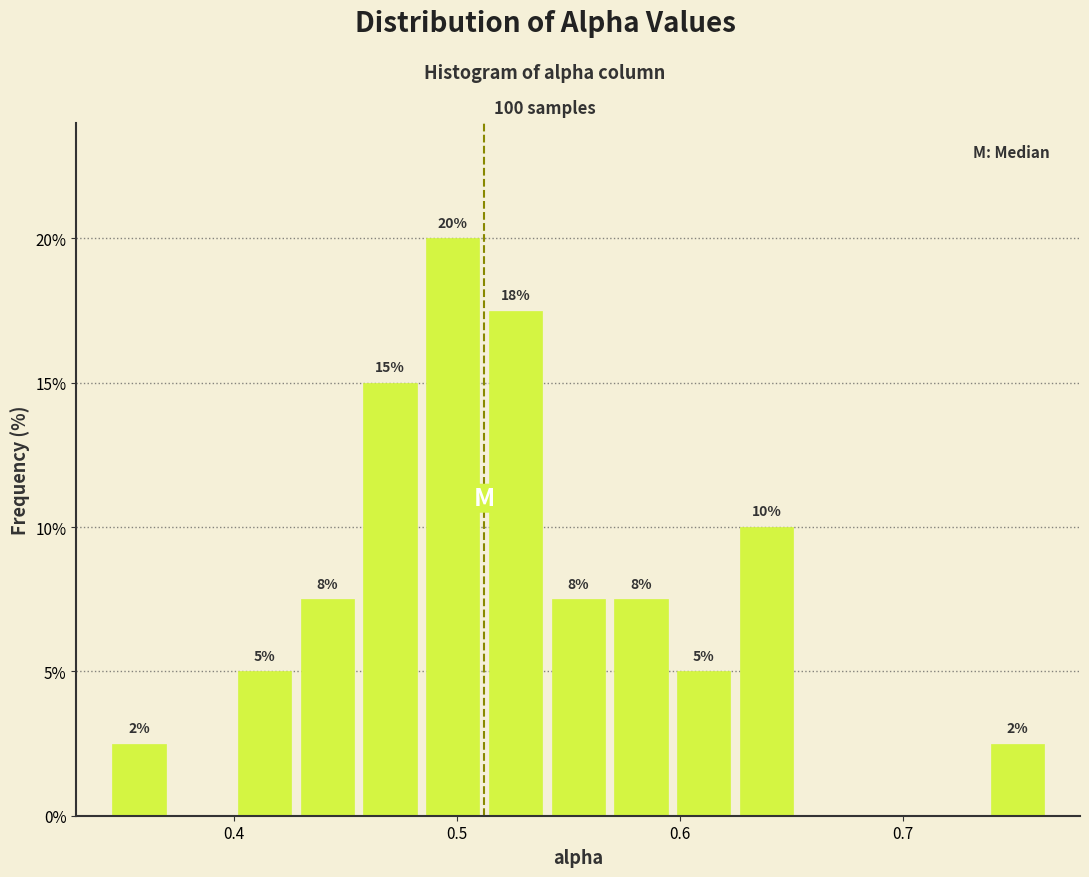

Read against the x-axis, roughly where is the centre of the tallest bar?

0.50